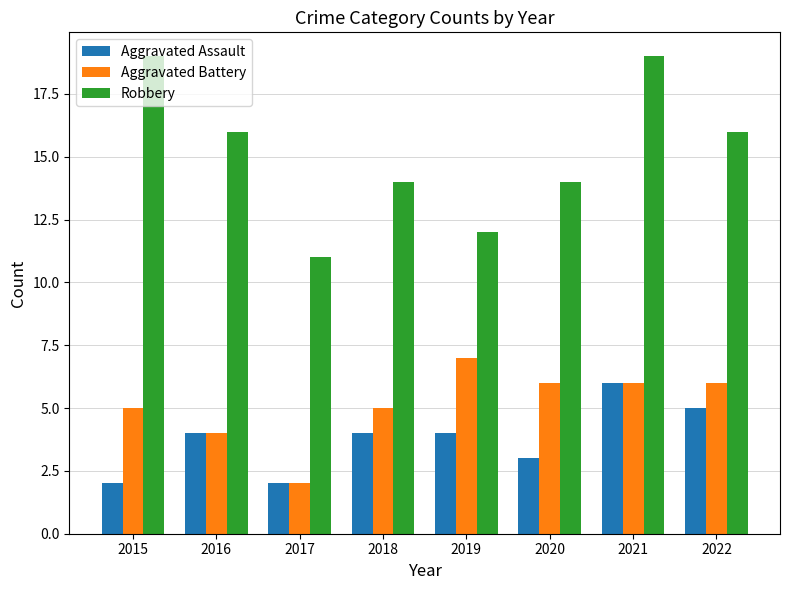

What is the value of the Aggravated Battery bar at the 3rd from the left?

2